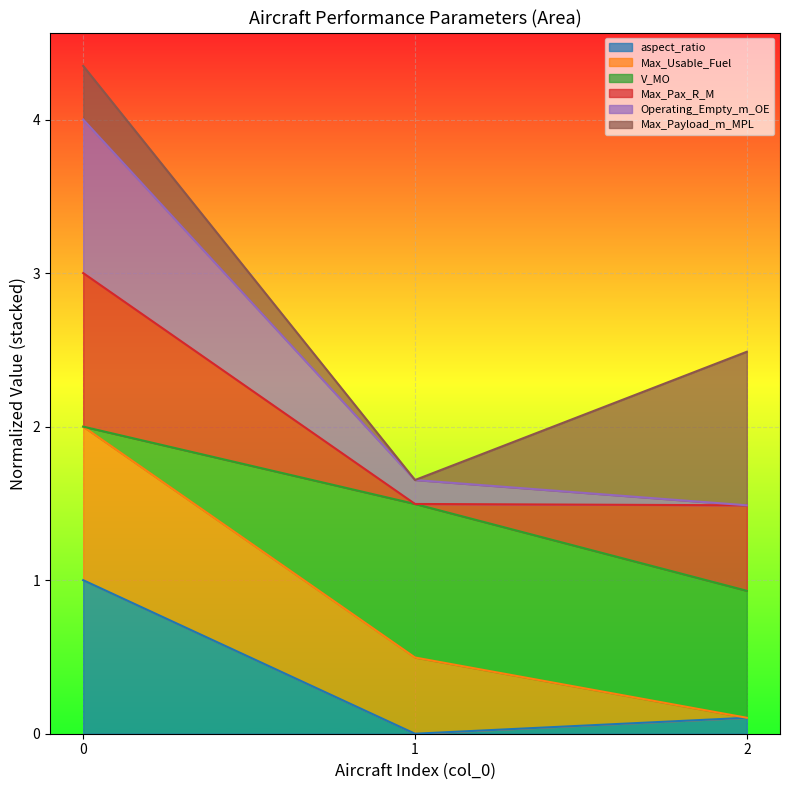

What is the maximum value for aspect_ratio?

1.0